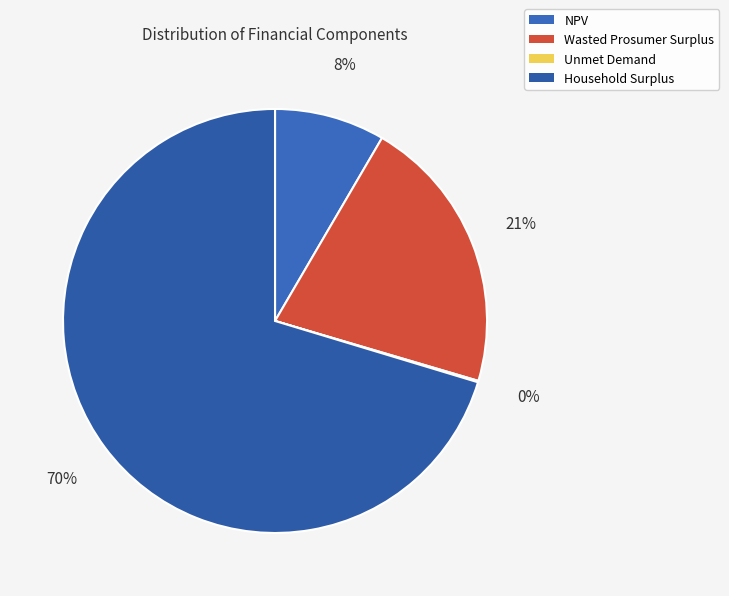

To the nearest percent, what is the average slice percentage?

25%